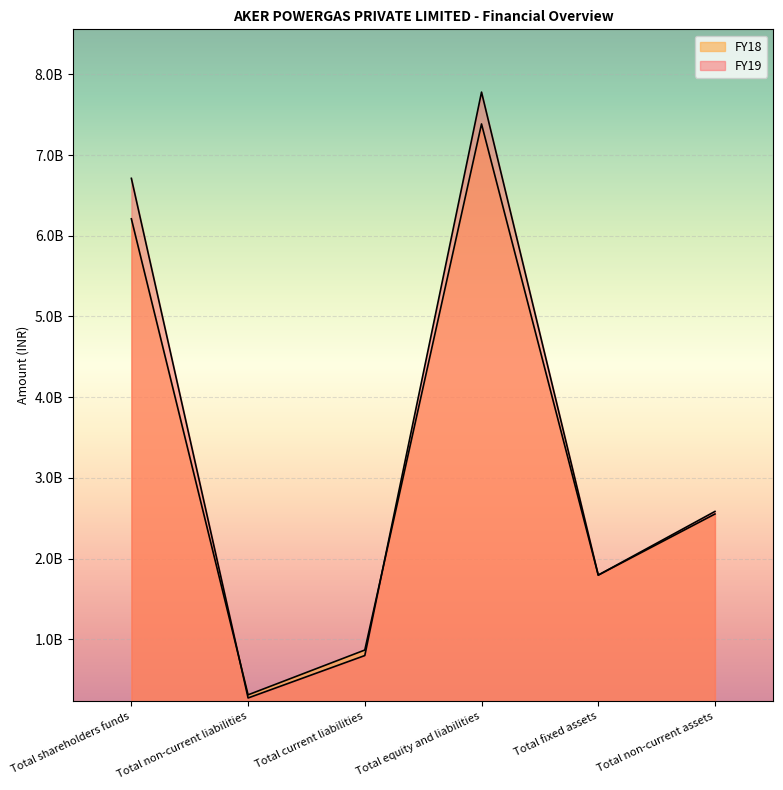

At which label does FY19 reach its peak?

Total equity and liabilities